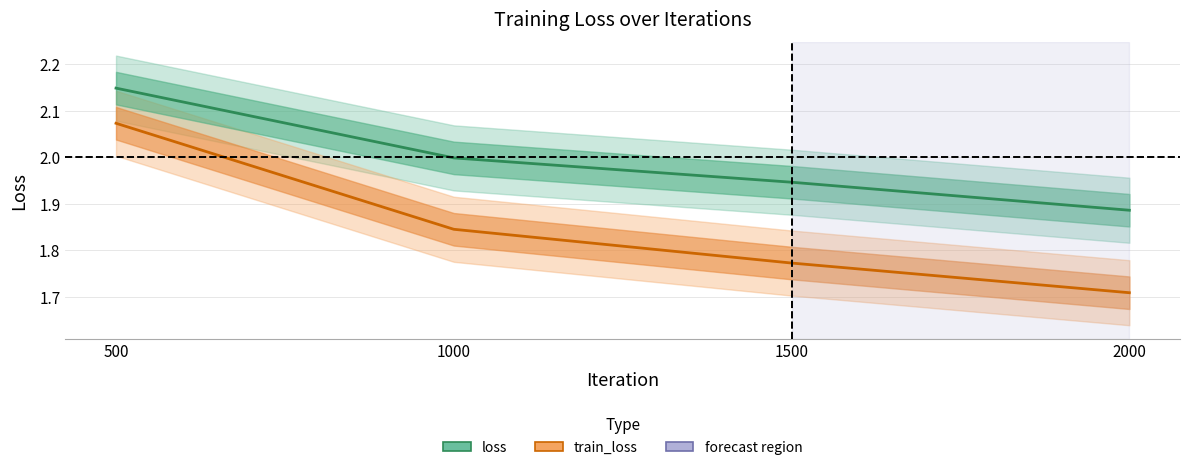

What is the smallest value displayed?

1.7